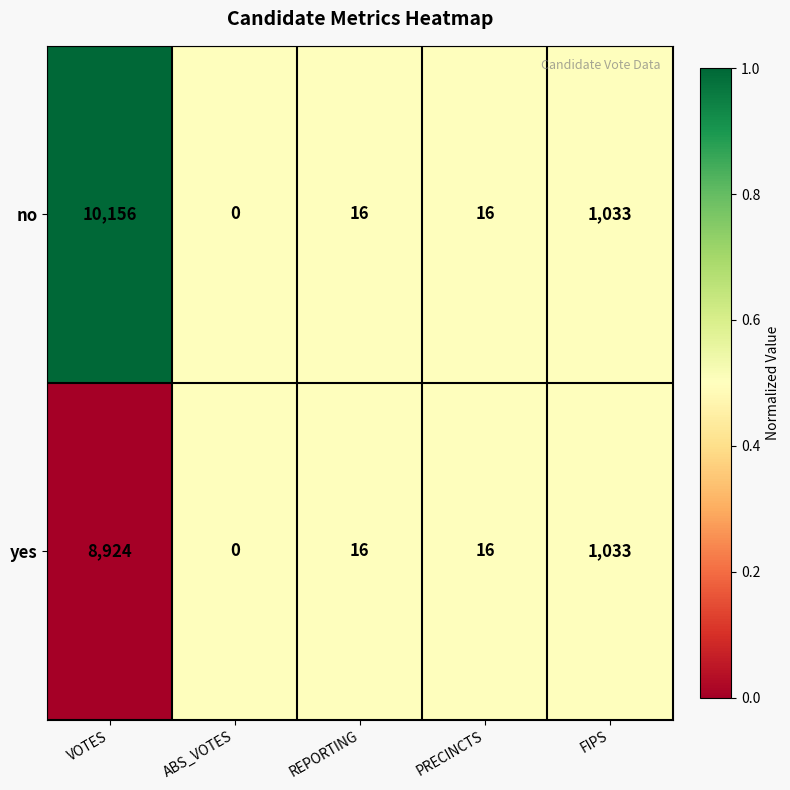

At which label does yes first exceed 16?

VOTES